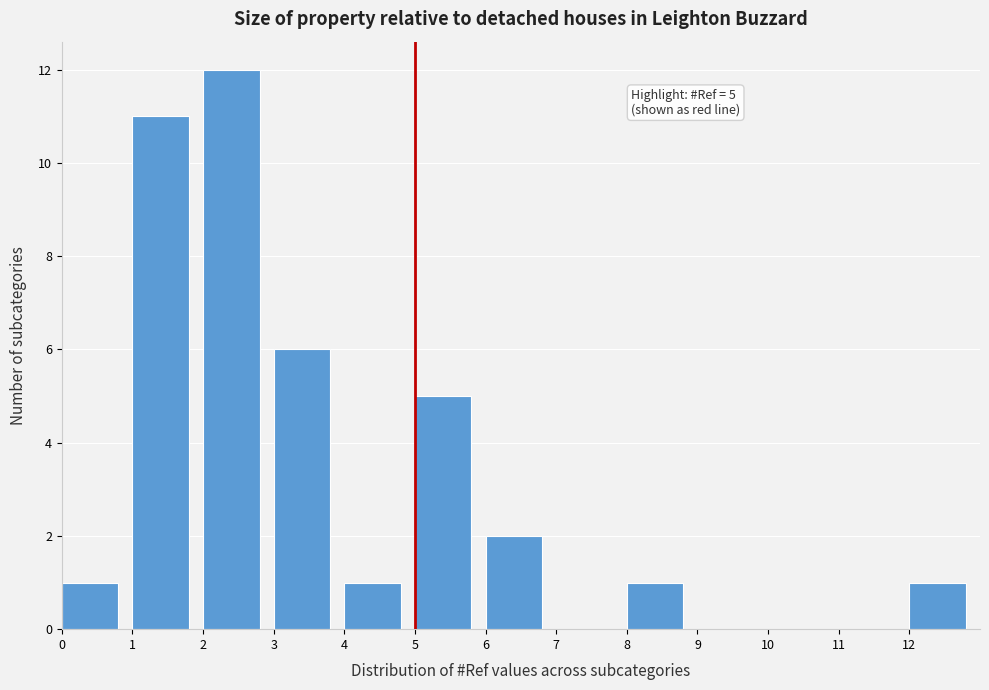

Over which range of the x-axis is the bar tallest?

2 to 3